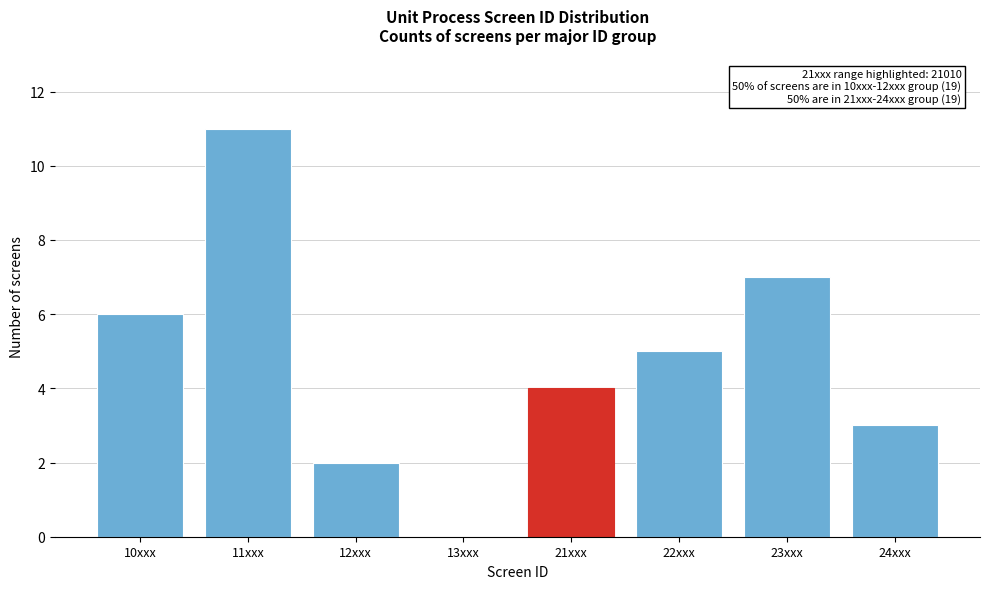

Reading left to right, transcribe all the data shown in this chart.

10xxx=6	11xxx=11	12xxx=2	13xxx=0	21xxx=4	22xxx=5	23xxx=7	24xxx=3